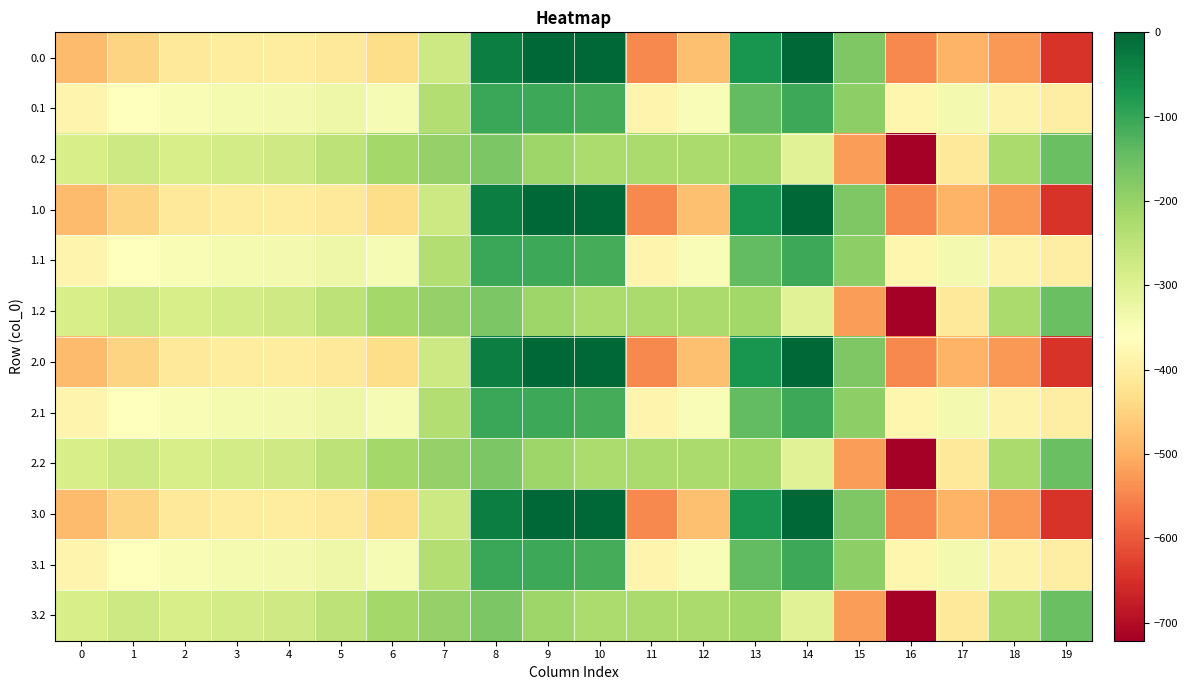

What is the spread (max minus min) of values at 1?

176.7